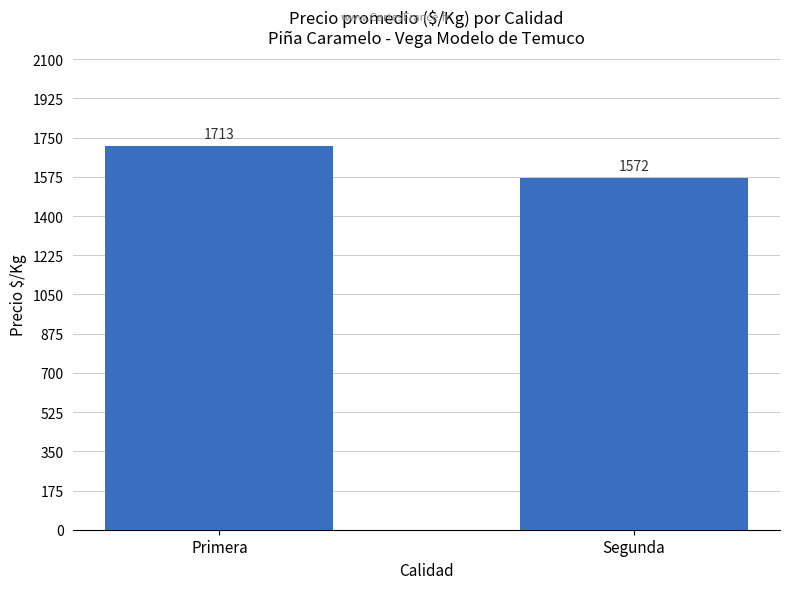

What is the label of the 2nd bar from the right?

Primera